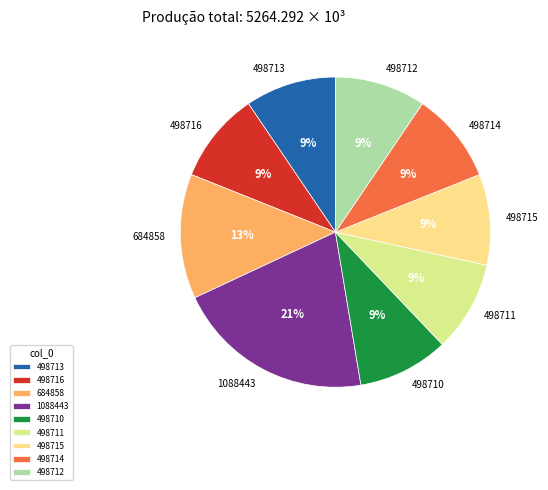

Is there any slice that represents more than half of the pie?

No